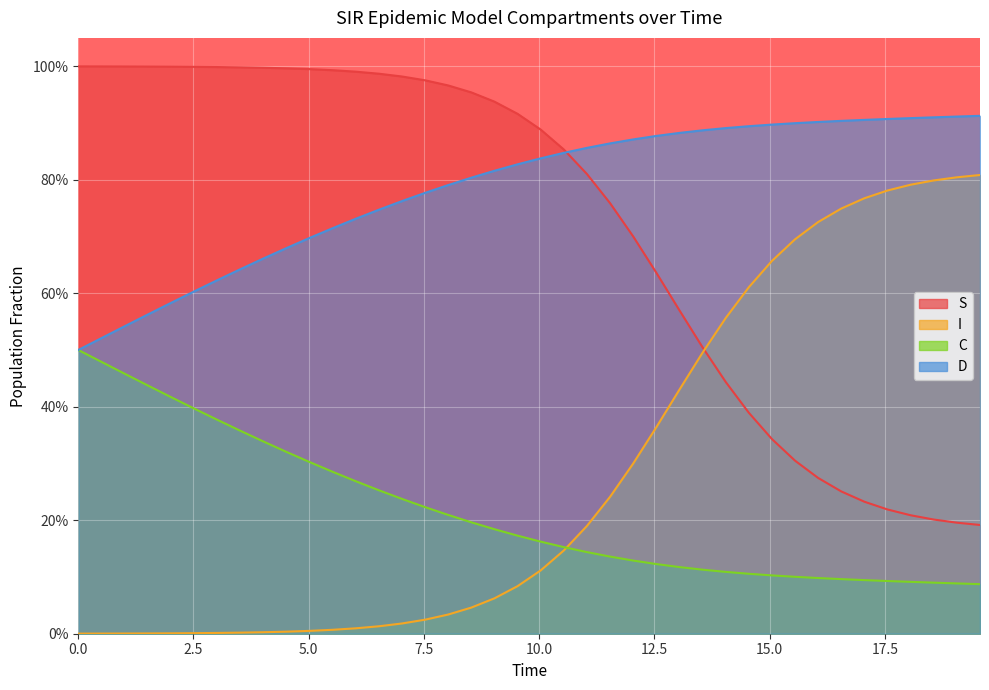

True or false: C and S cross at least once.

False